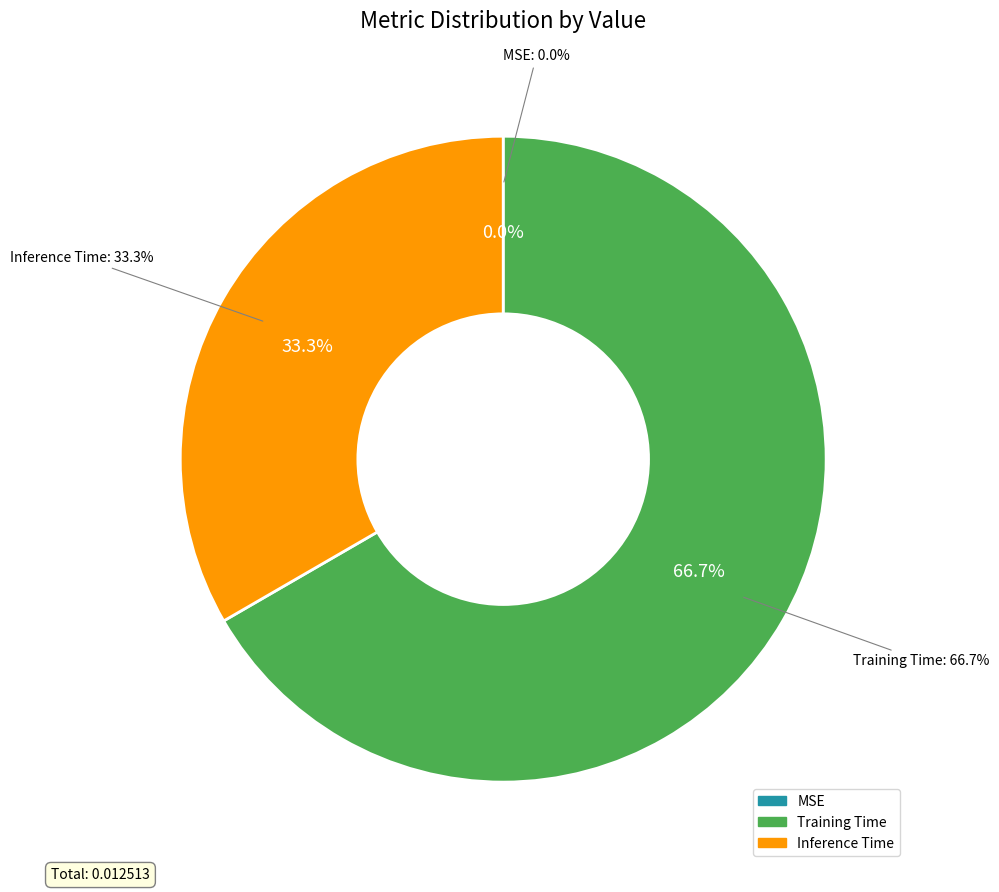

Which category has the biggest portion of the pie?

Training Time